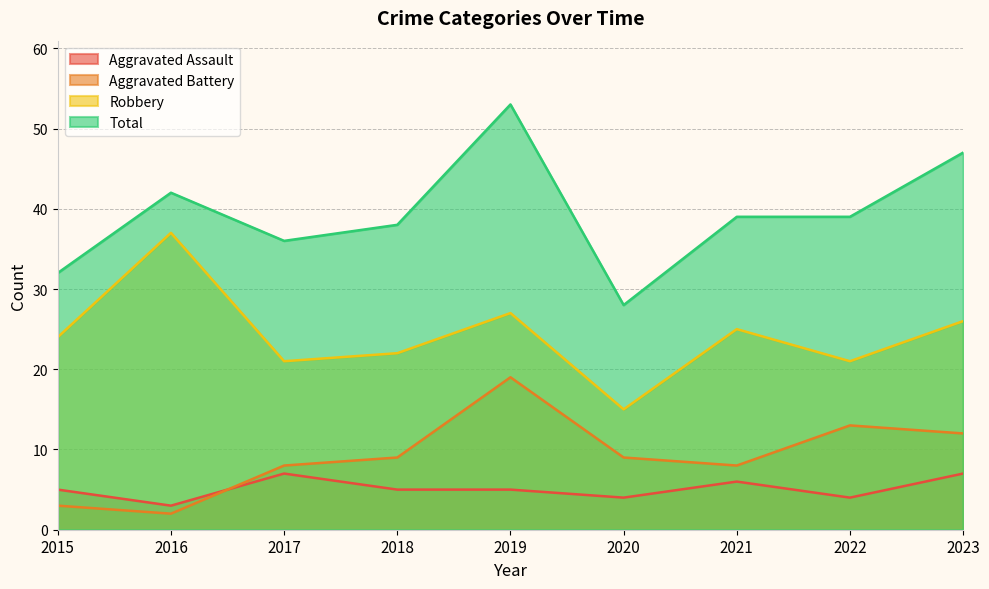

At 2021, list the series in order from largest to smallest.

Total, Robbery, Aggravated Battery, Aggravated Assault